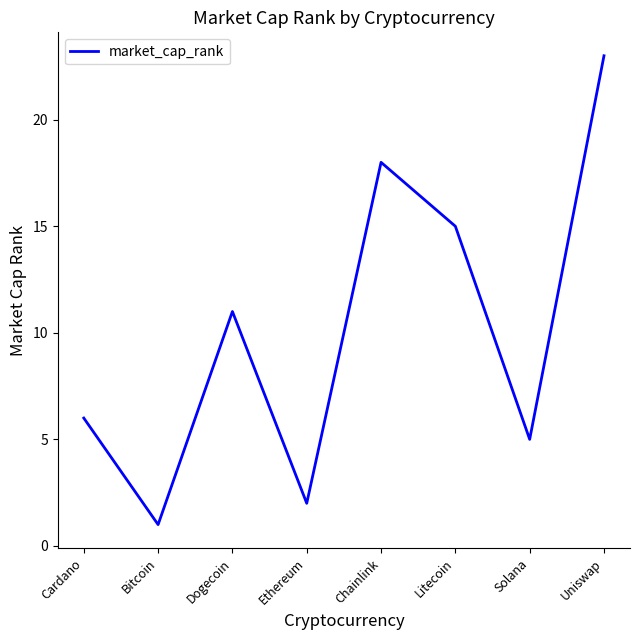

Does the chart have visible grid lines?

No